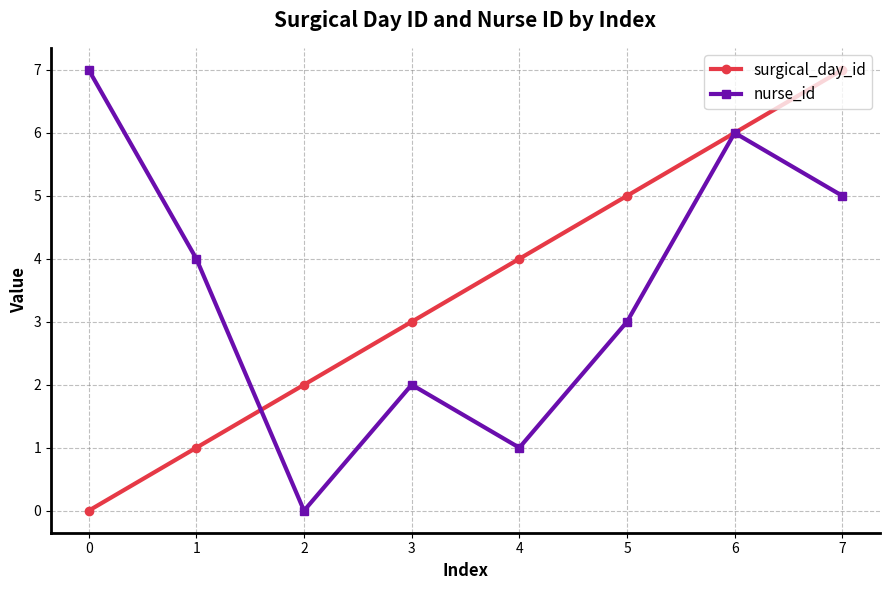

True or false: surgical_day_id and nurse_id intersect in this chart.

True